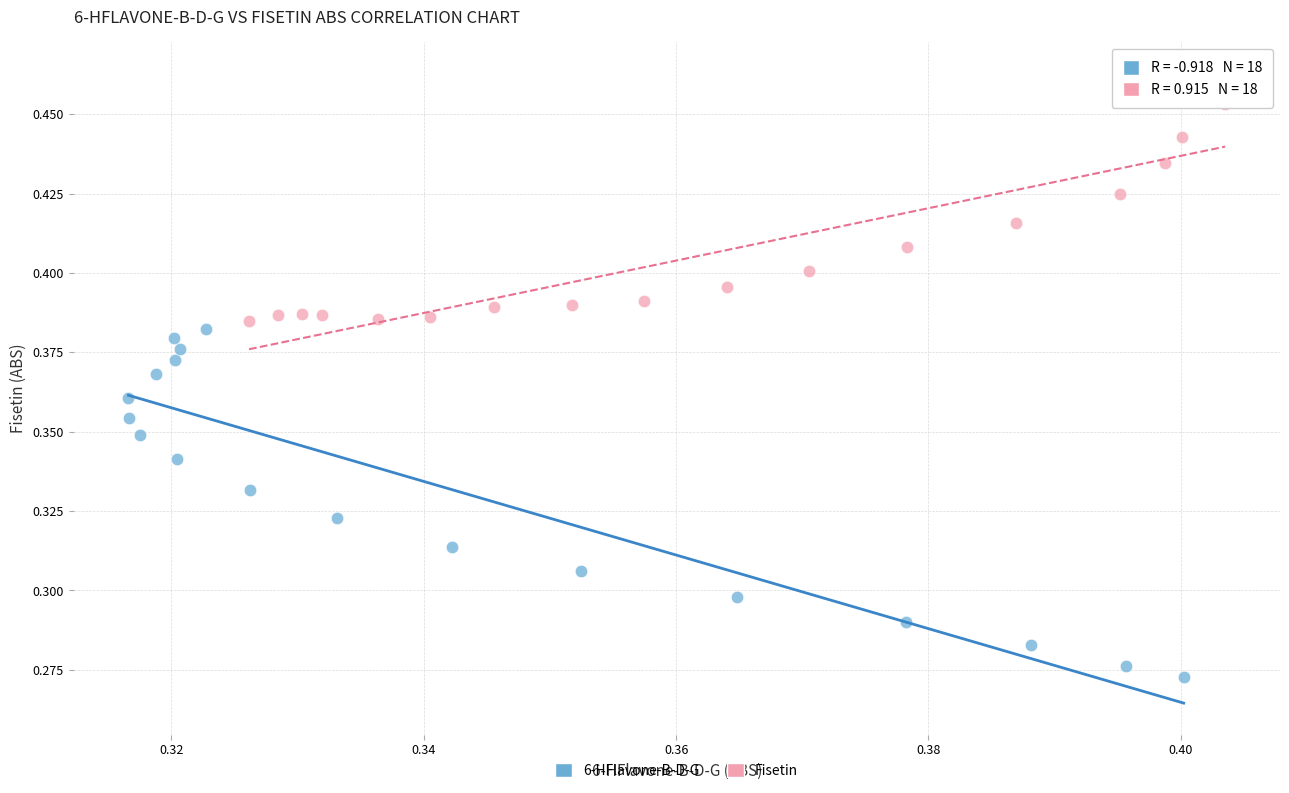

Which series reaches the minimum Y coordinate?

6-HFlavone-B-D-G